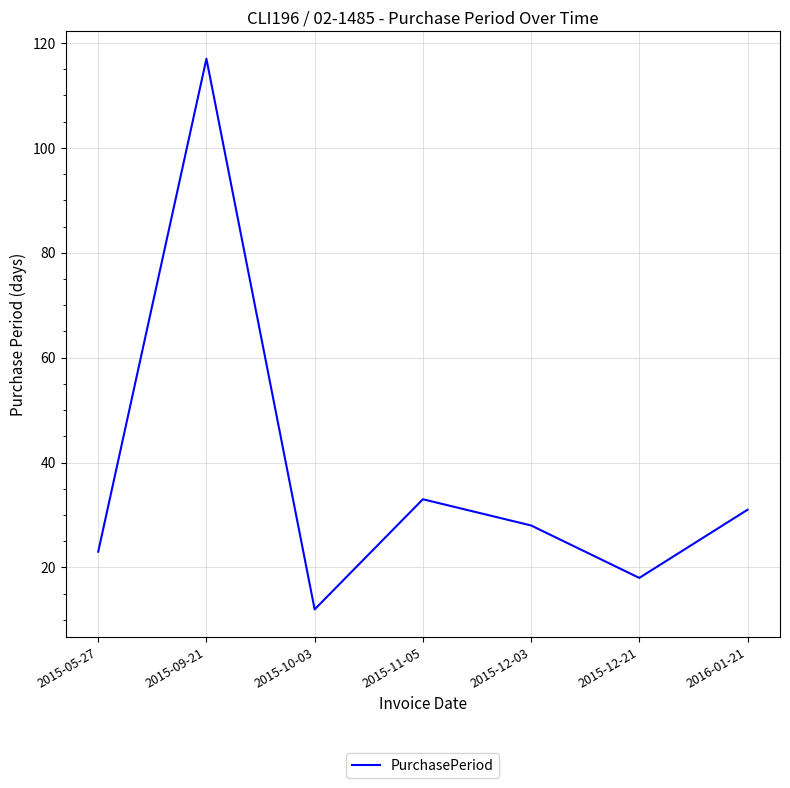

At which label is the value closest to 64?

2015-11-05